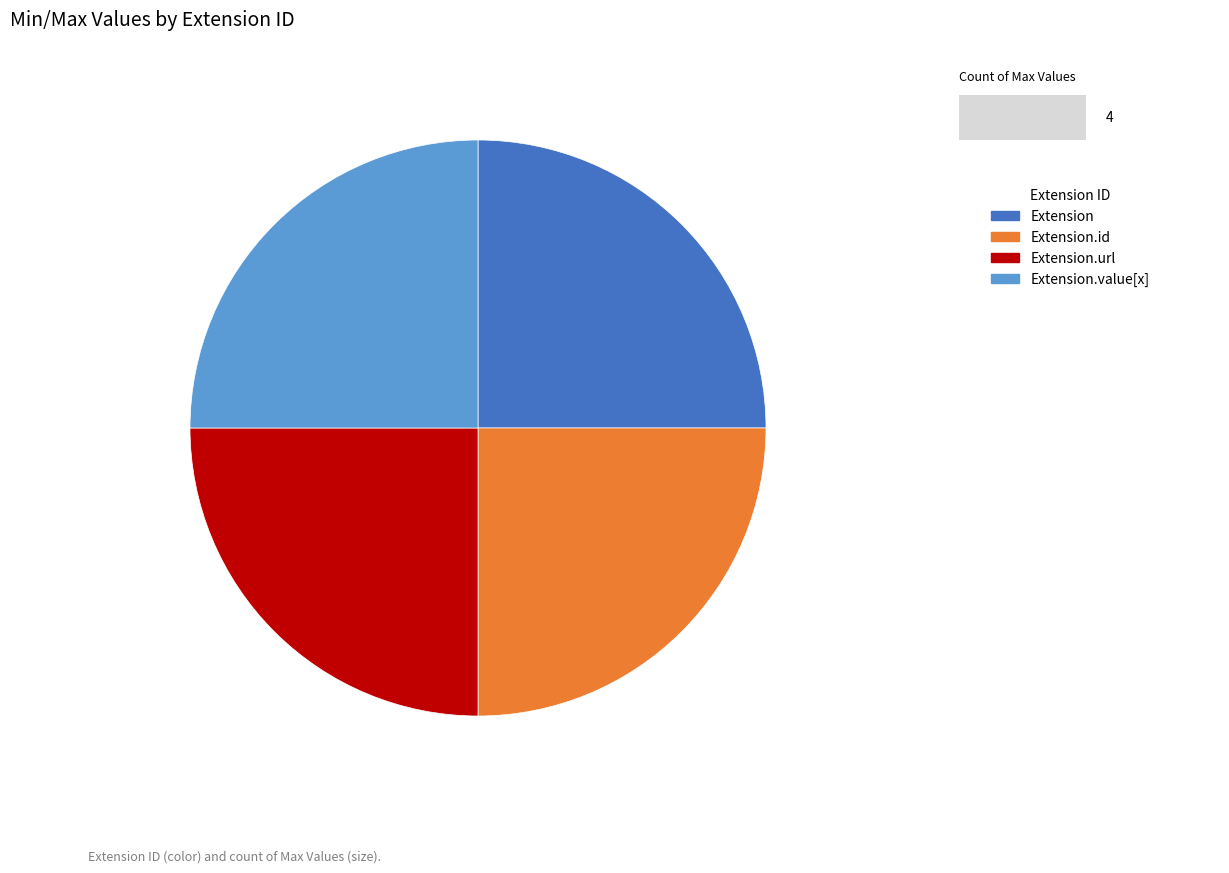

Does Extension account for over 50% of the chart?

No